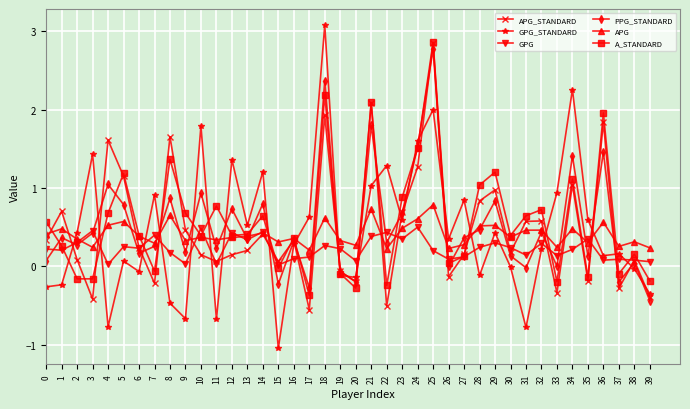

What is the difference between the maximum and minimum values in the A_STANDARD series?

3.2